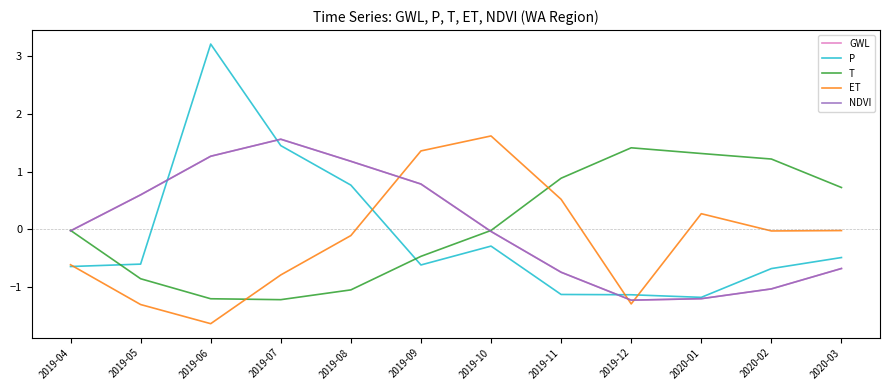

Is this an area chart (filled region under the line)?

No